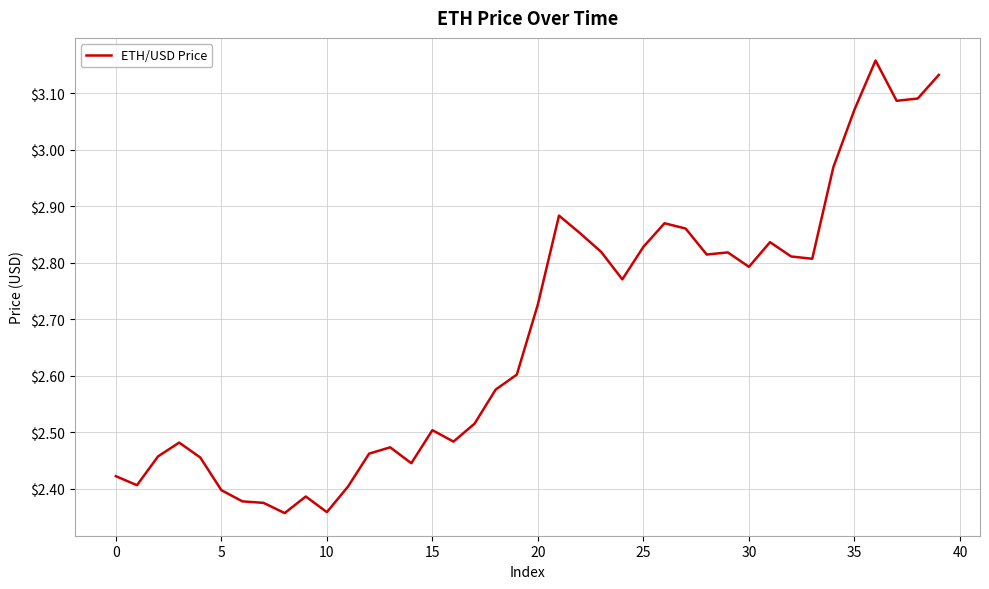

How many lines are shown in the chart?

1